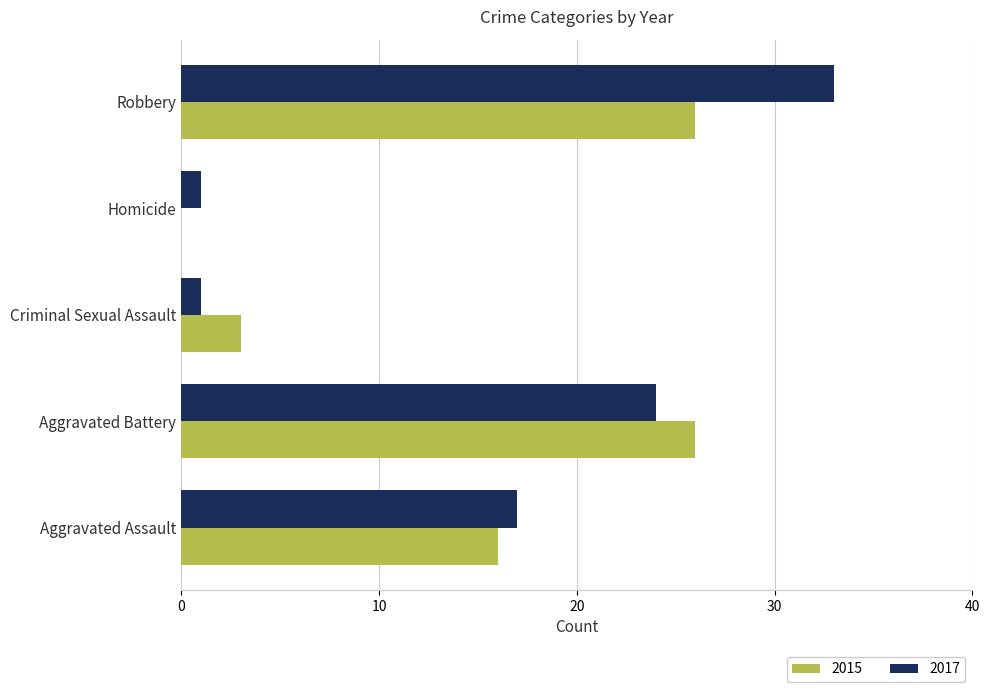

Which series changed the most between Aggravated Assault and Criminal Sexual Assault?

2017